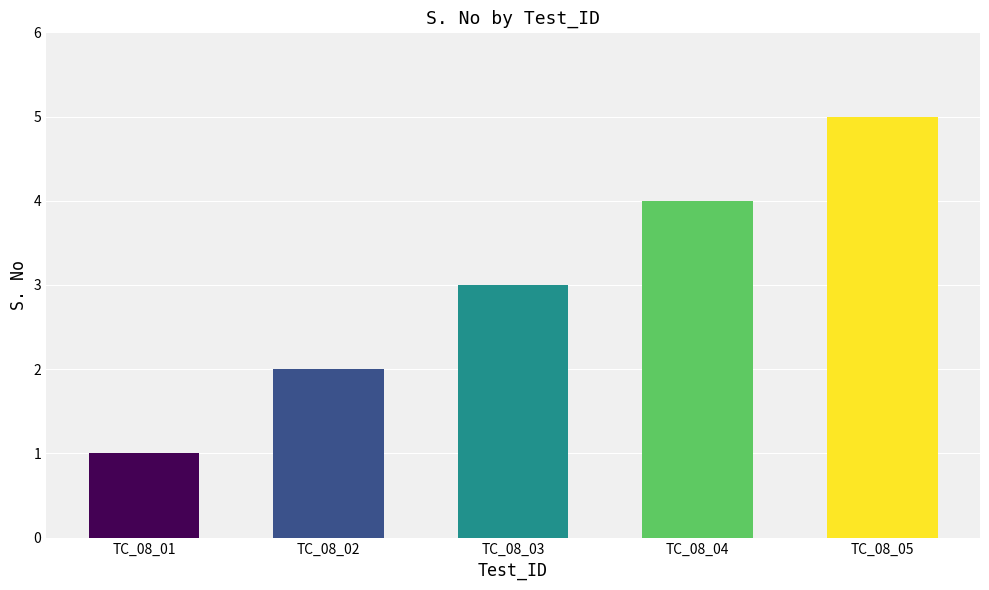

What is the maximum value shown in the chart?

5